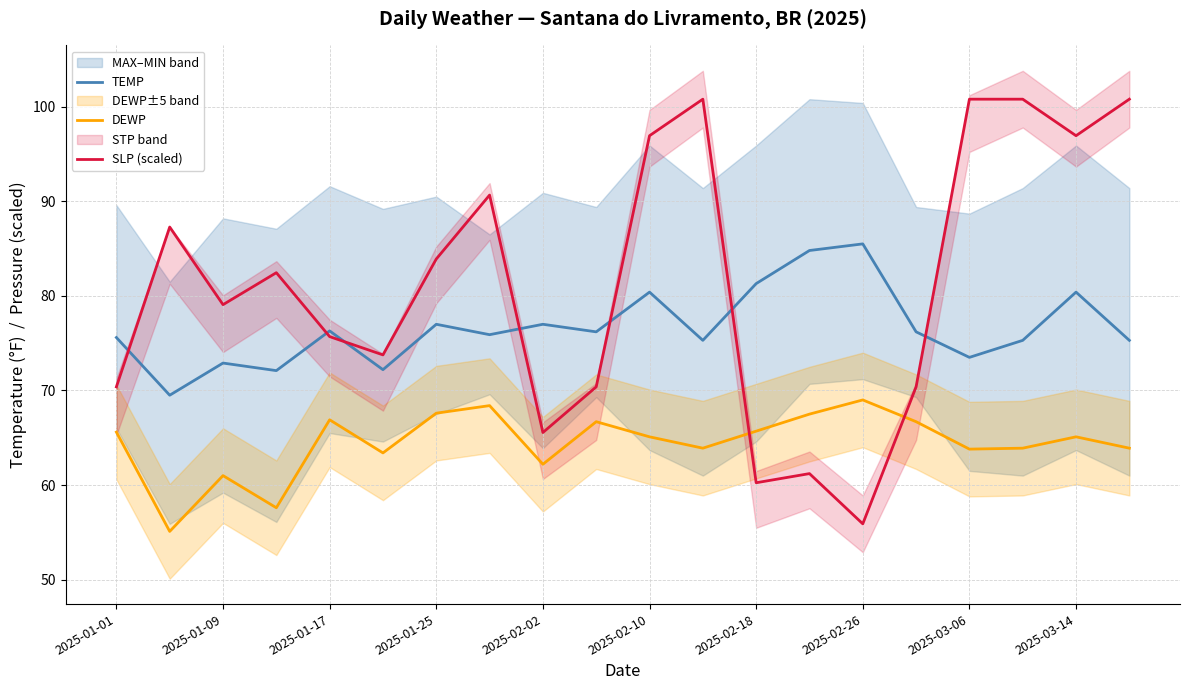

The DEWP series shows 65.1 at 2025-02-10. True or false?

True